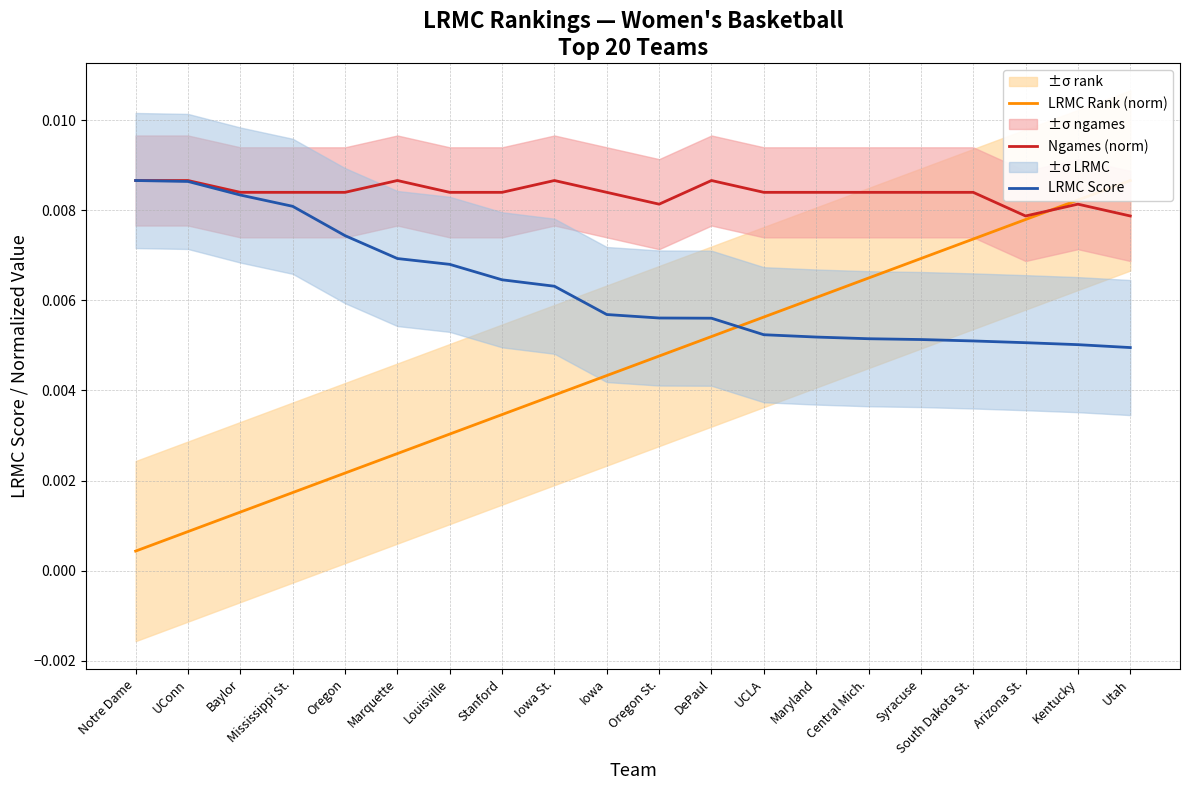

Does the chart have visible grid lines?

Yes